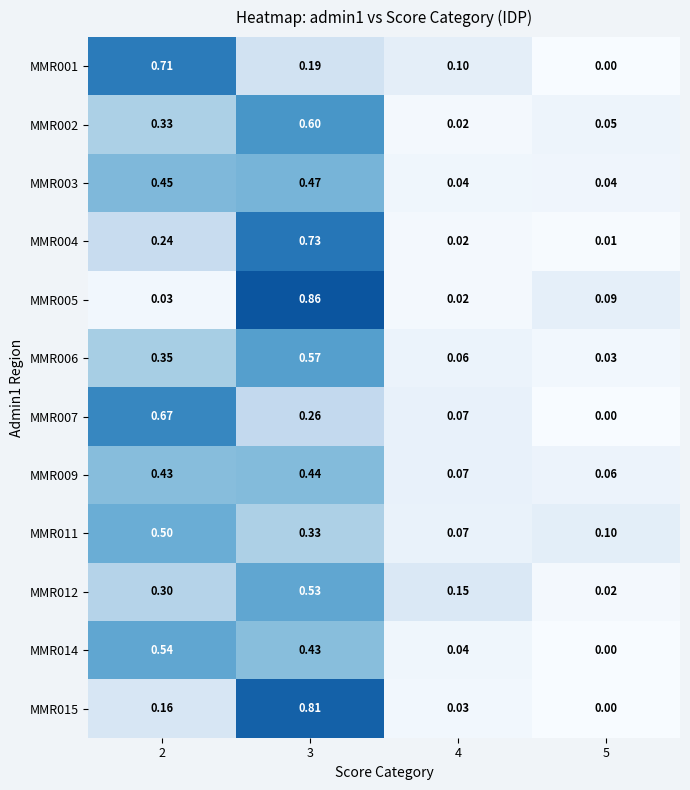

Rank the series by their maximum value, from highest to lowest.

MMR005, MMR015, MMR004, MMR001, MMR007, MMR002, MMR006, MMR014, MMR012, MMR011, MMR003, MMR009